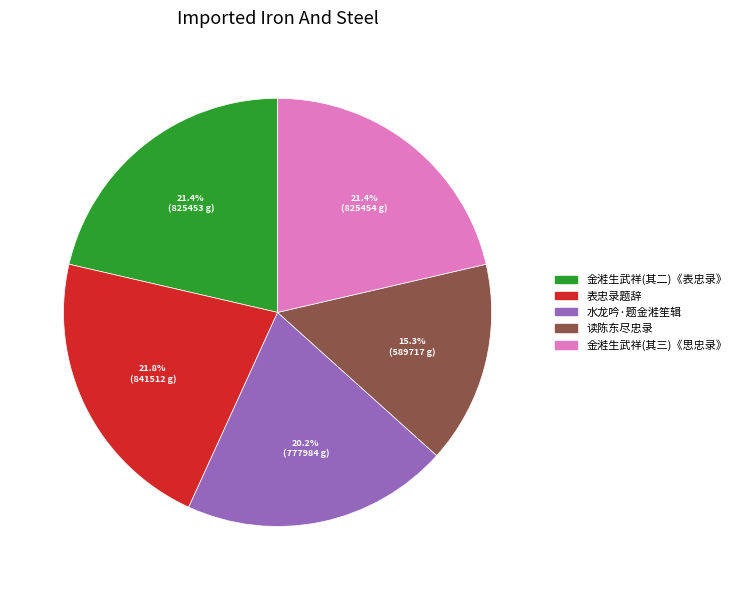

Is there any slice that represents more than half of the pie?

No